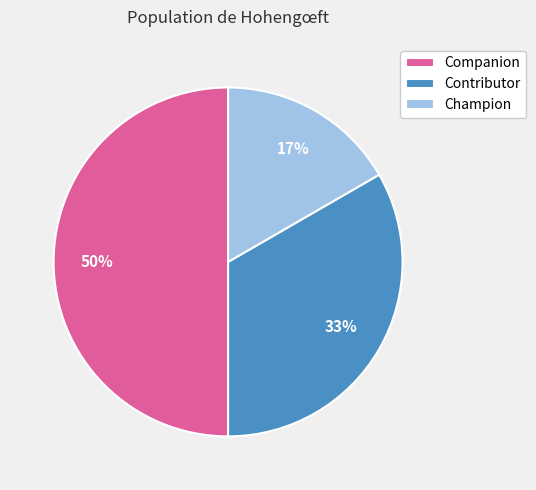

True or false: Companion accounts for 62% of the total.

False